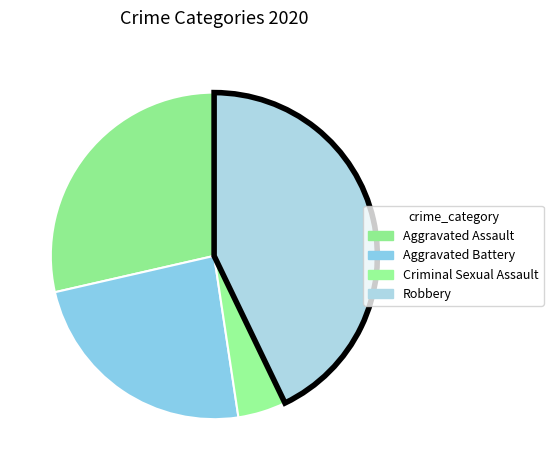

Which category has the smallest portion of the pie?

Criminal Sexual Assault